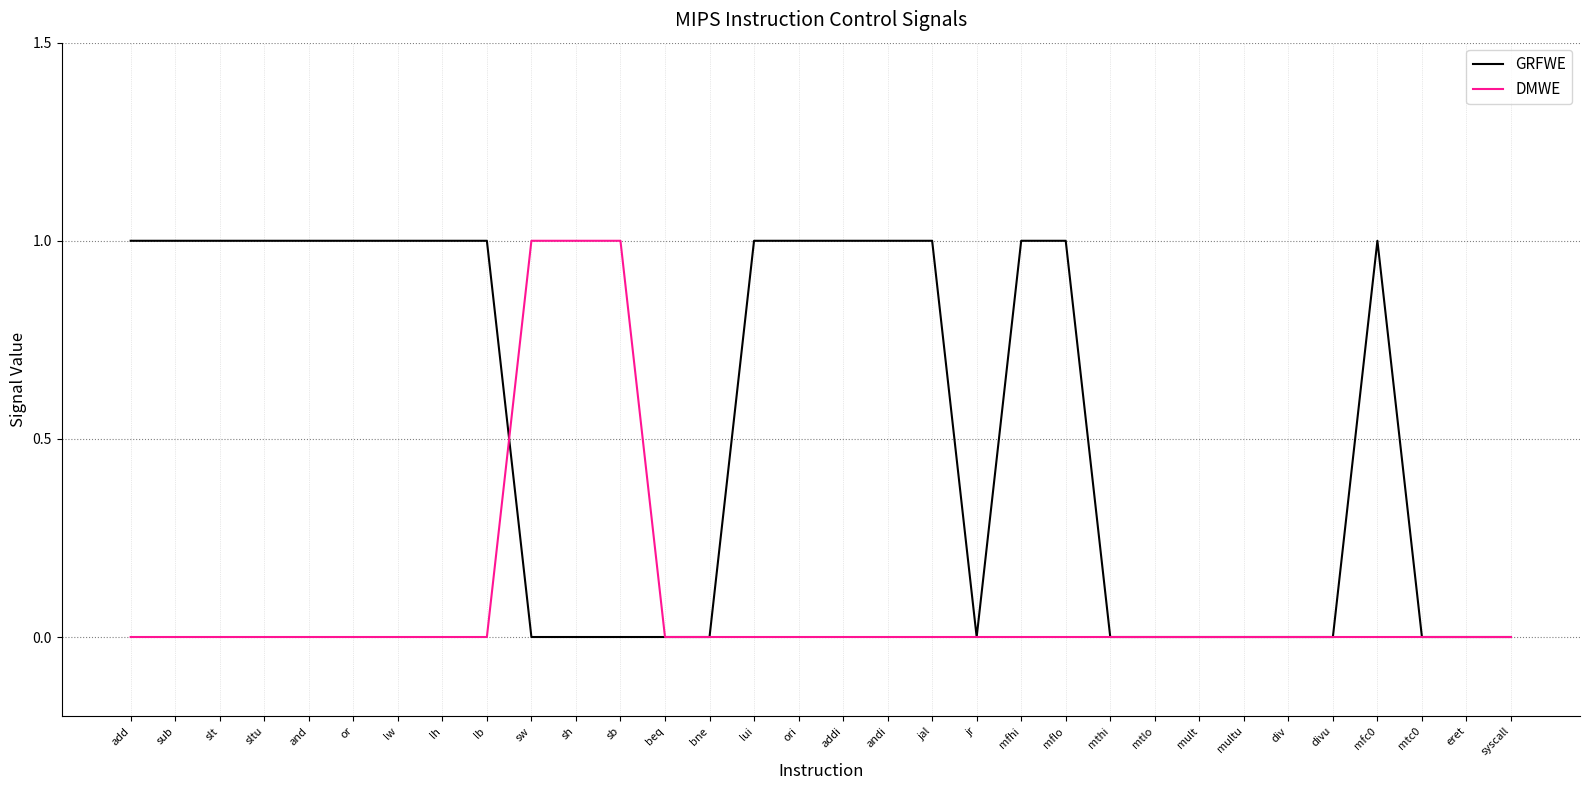

Reading left to right, transcribe all the data shown in this chart.

GRFWE: 1	1	1	1	1	1	1	1	1	0	0	0	0	0	1	1	1	1	1	0	1	1	0	0	0	0	0	0	1	0	0	0
DMWE: 0	0	0	0	0	0	0	0	0	1	1	1	0	0	0	0	0	0	0	0	0	0	0	0	0	0	0	0	0	0	0	0